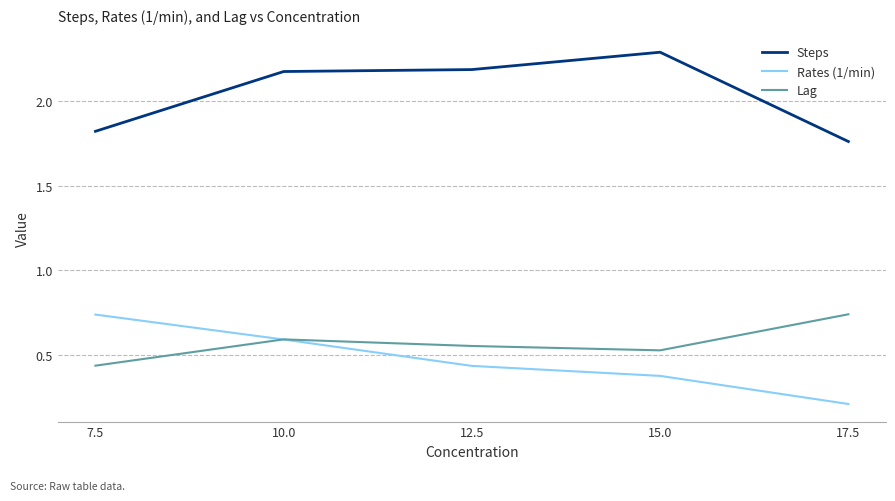

What is the difference between the highest and lowest values at 15.0?

1.9